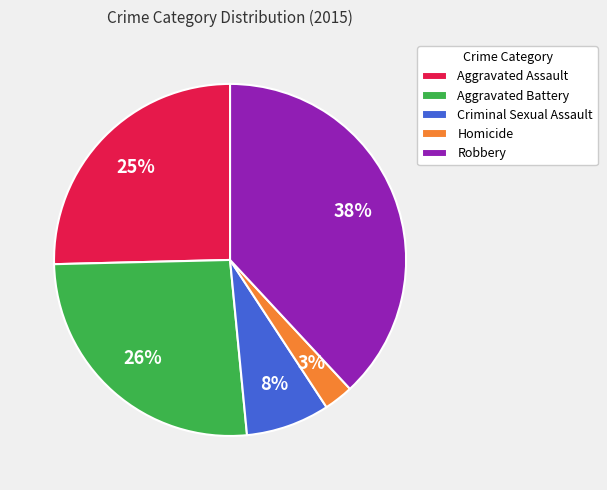

How many segments does this pie chart have?

5